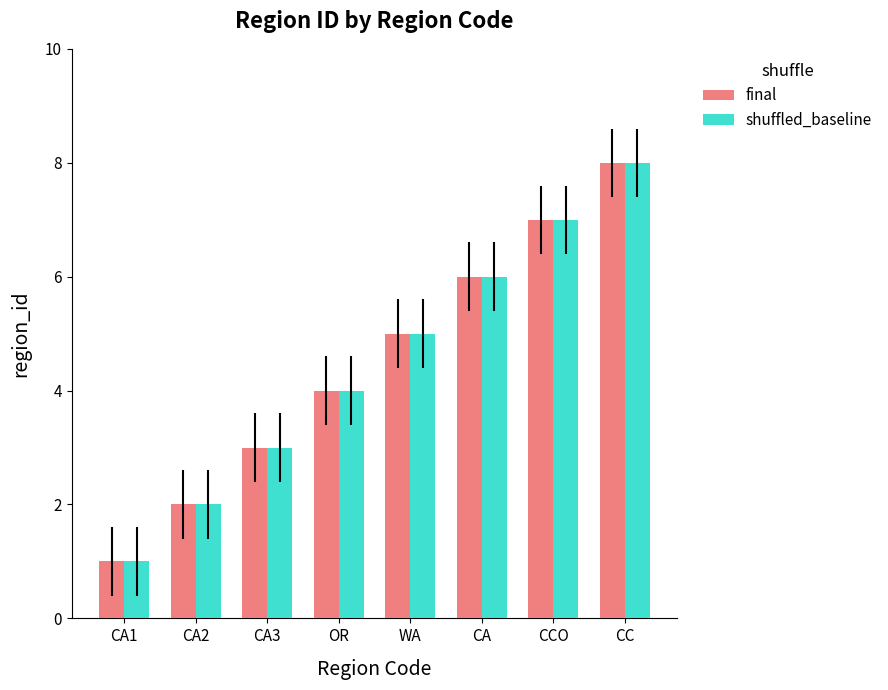

Reading left to right, transcribe all the data shown in this chart.

final: CA1=1	CA2=2	CA3=3	OR=4	WA=5	CA=6	CCO=7	CC=8
shuffled_baseline: CA1=1	CA2=2	CA3=3	OR=4	WA=5	CA=6	CCO=7	CC=8